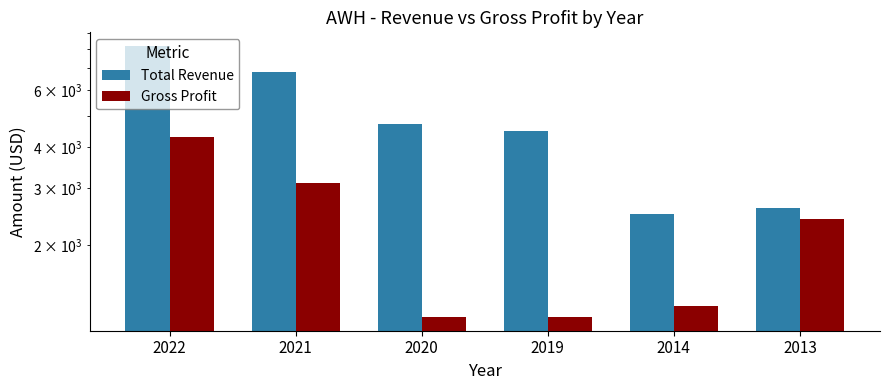

Which category has the lowest value in the Total Revenue series?

2014